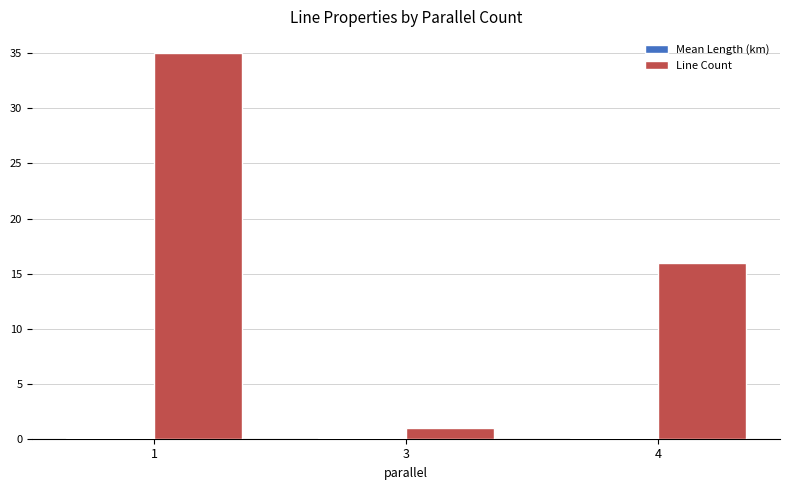

Which series changed the most between 1 and 4?

Line Count